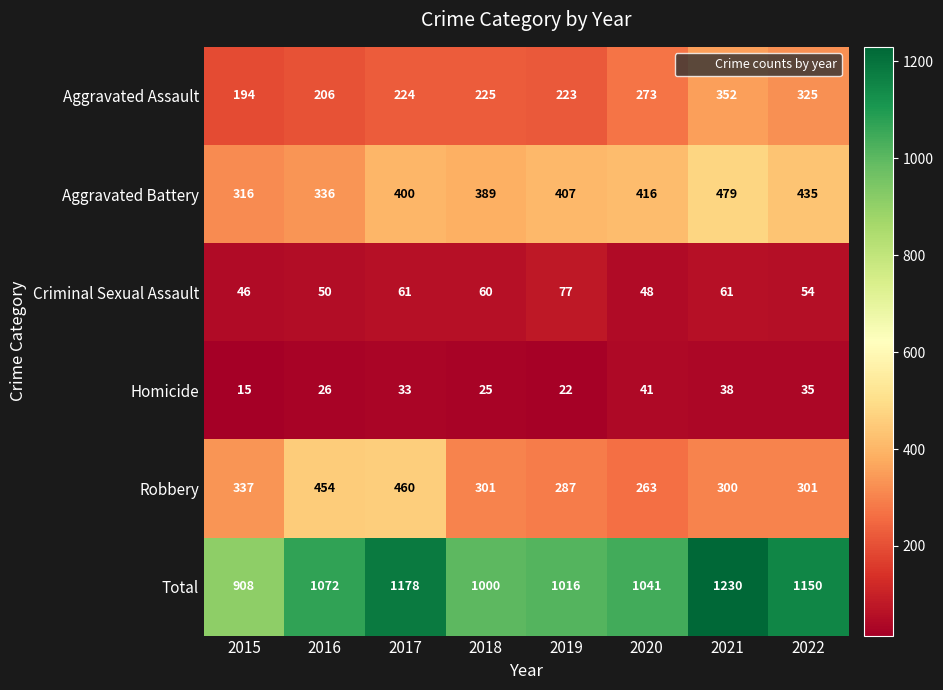

The Total series shows 1416 at 2015. True or false?

False